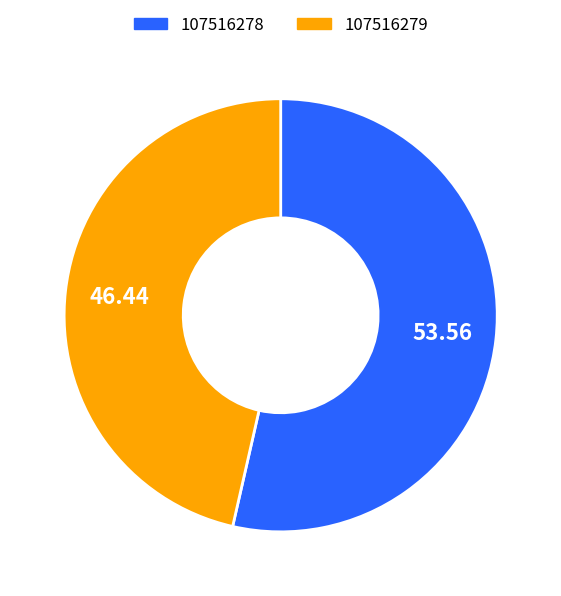

Which slice is the largest?

107516278